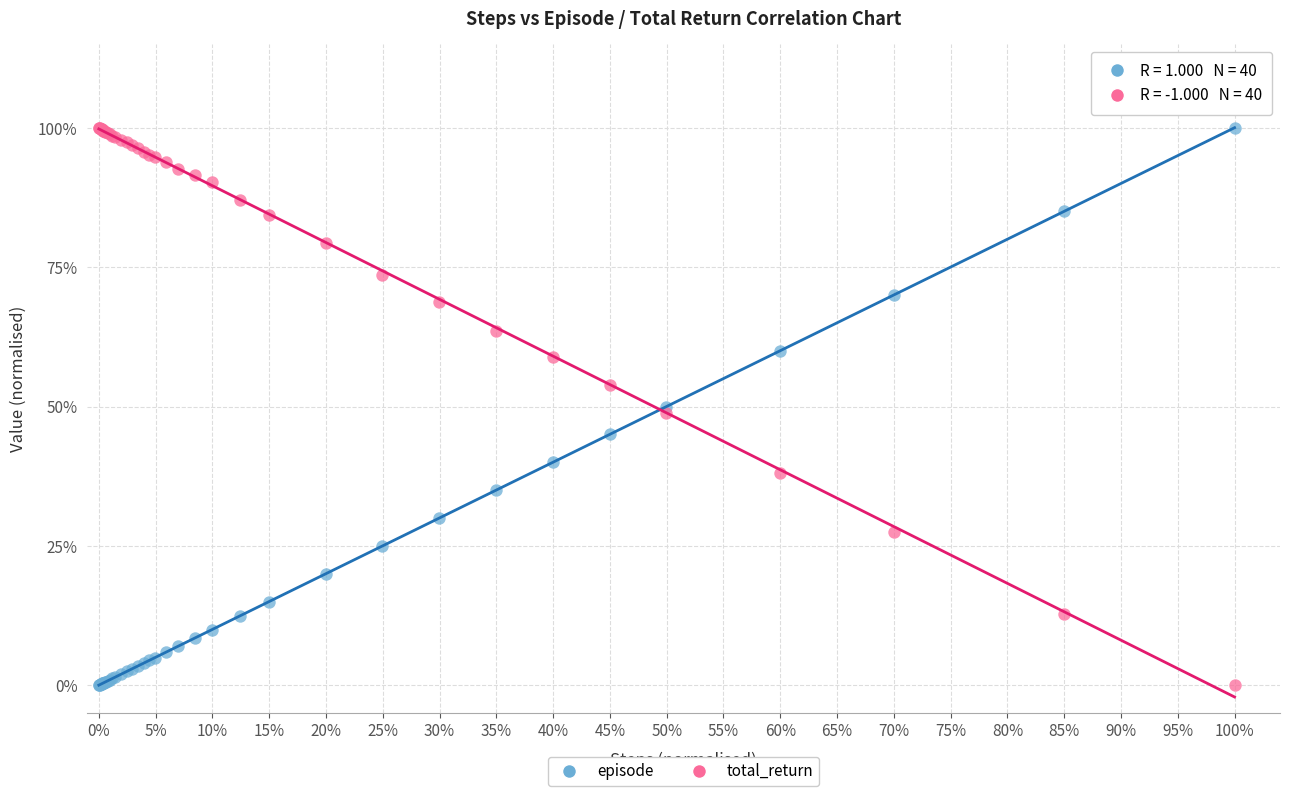

What are all the series names shown in the legend?

episode, total_return